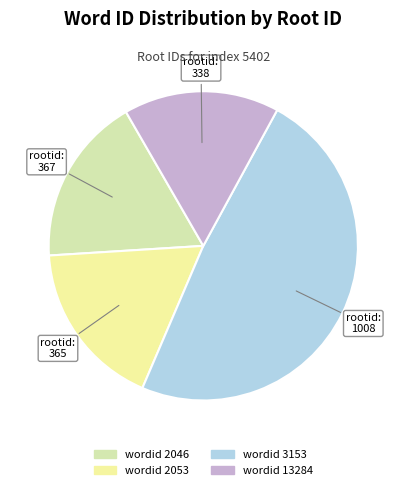

How many slices are in this pie chart?

4